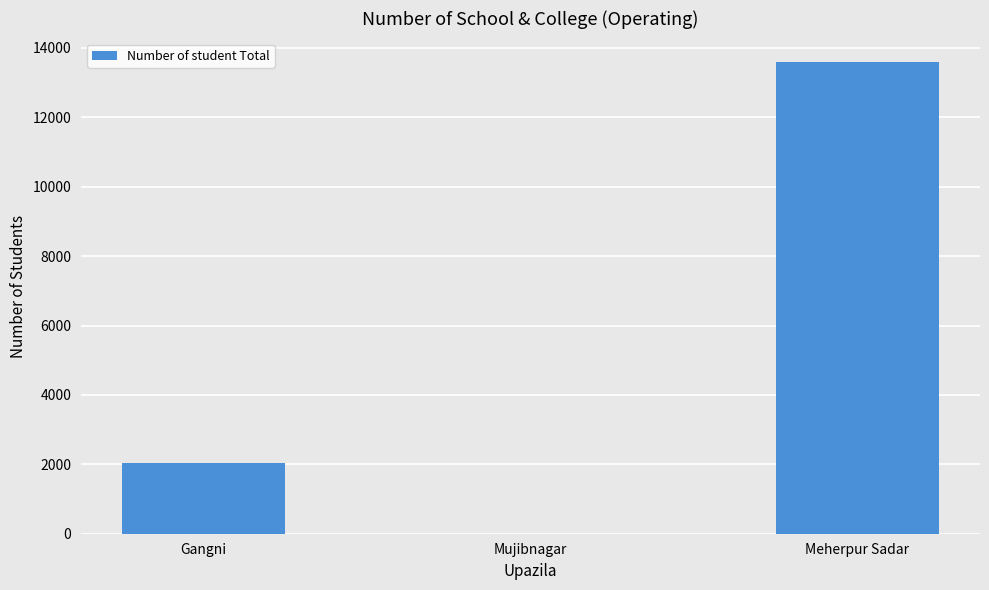

How many values are between 0 and 13590?

3